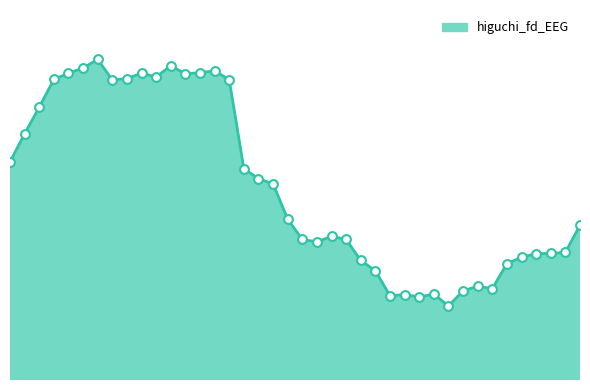

Does the chart have visible grid lines?

No